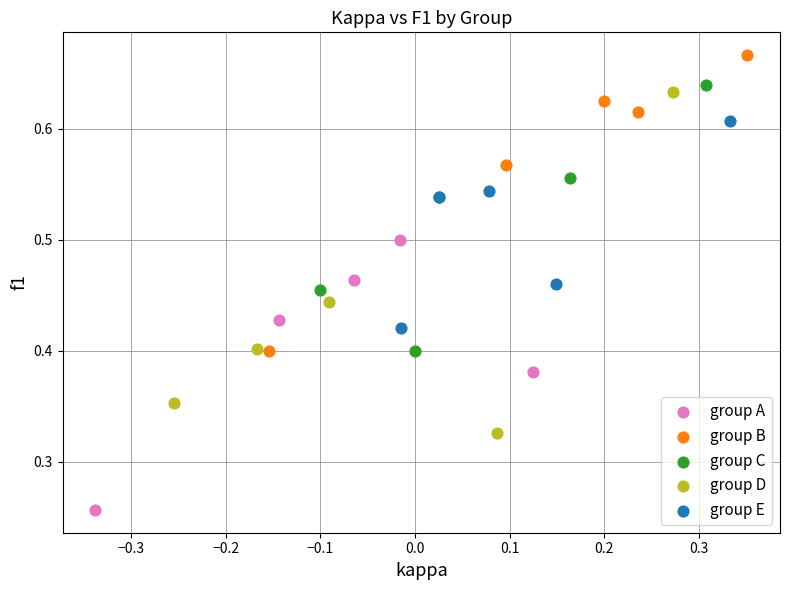

Which series has the widest spread of Y values?

group D